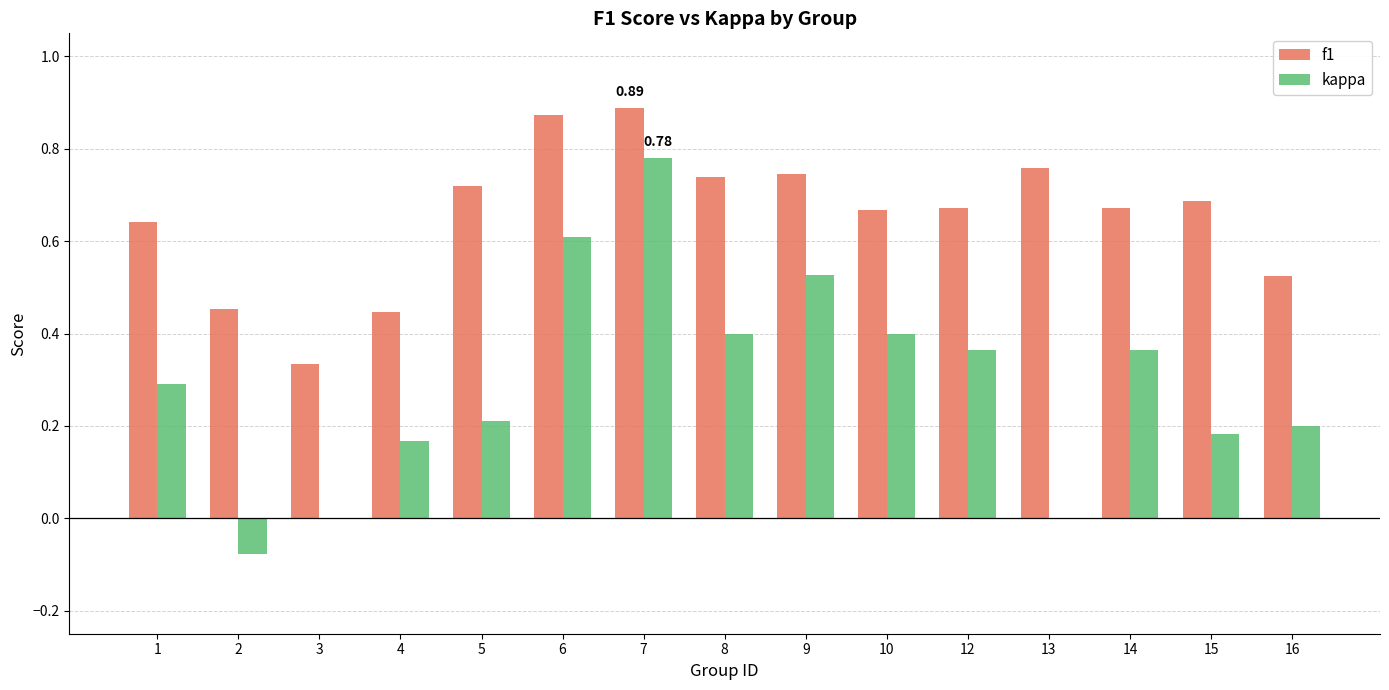

What is the sum of the f1 values at 16 and 7?

1.4